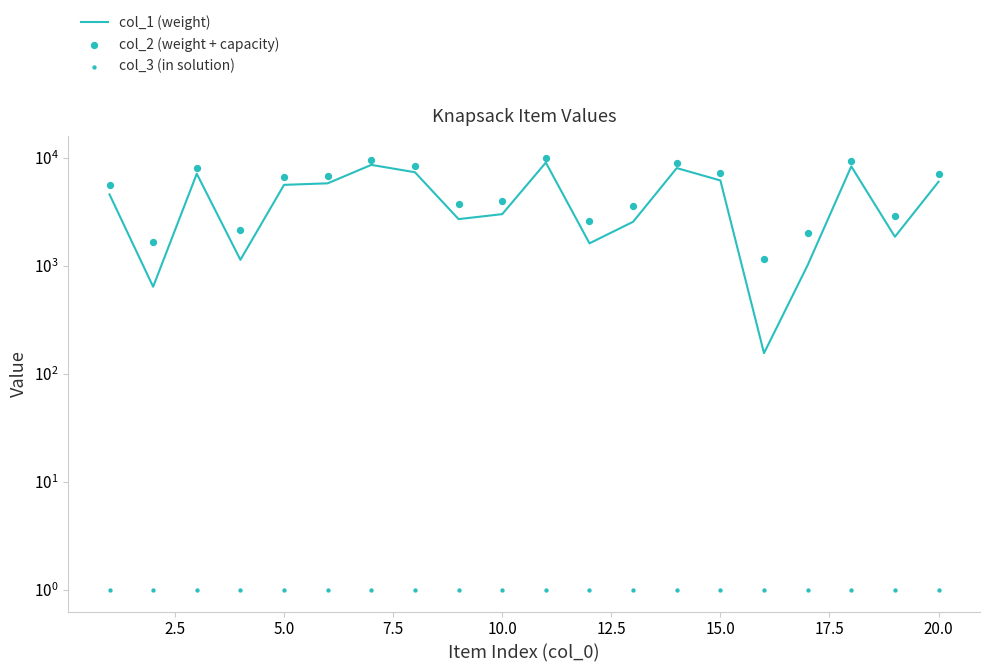

Which series contains the highest Y value?

col_2 (weight + capacity)